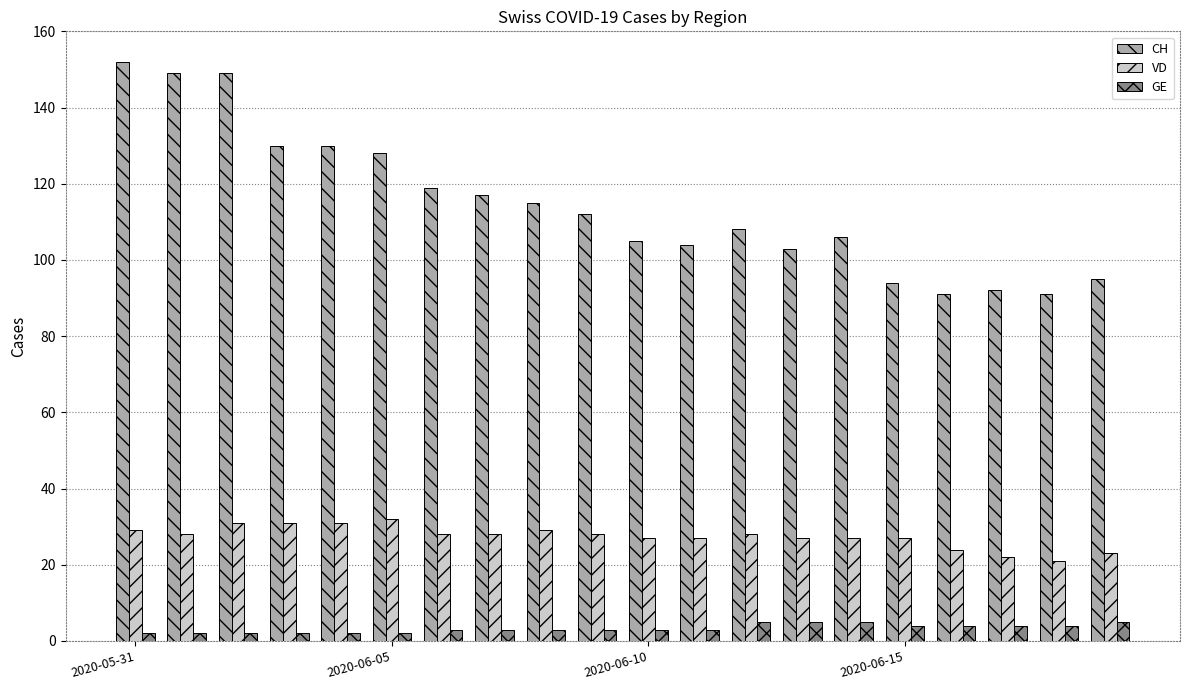

What is the sum of all GE values?

66